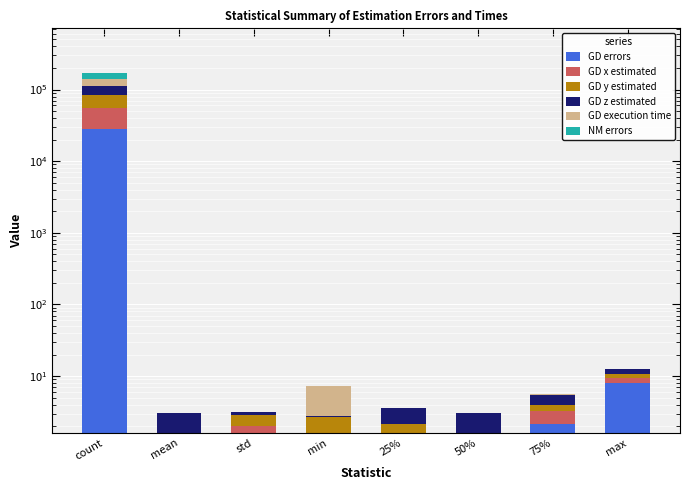

What is the sum of the GD z estimated values at 25% and 75%?

3.0